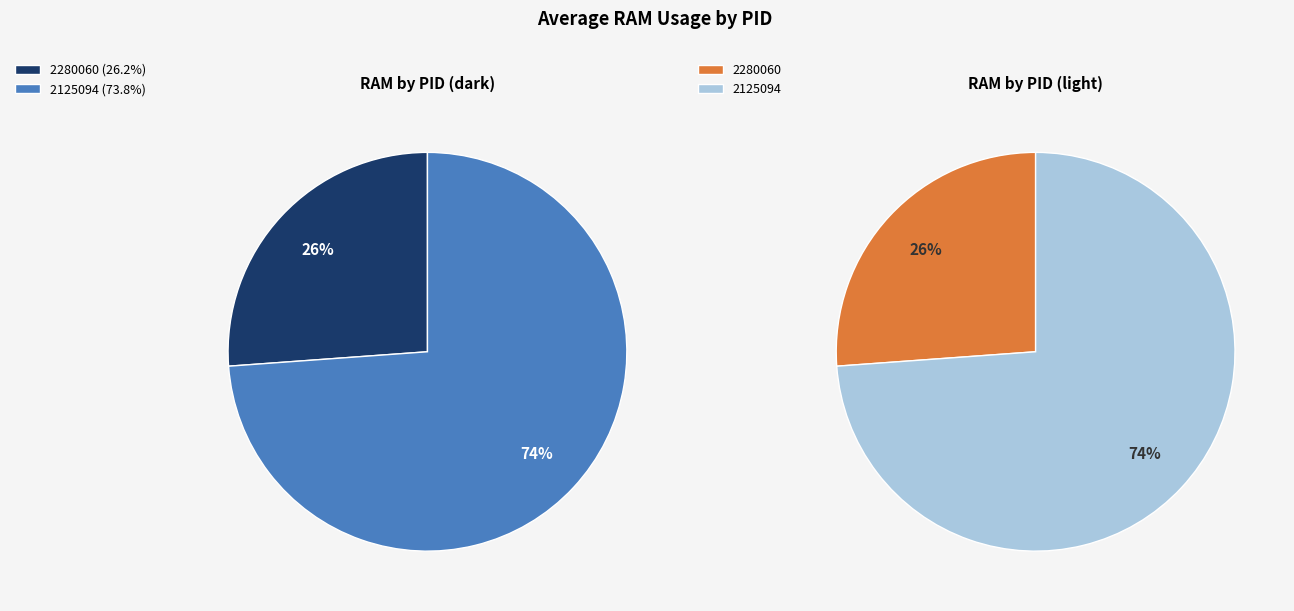

To the nearest percent, what percentage of the pie is 2125094?

74%